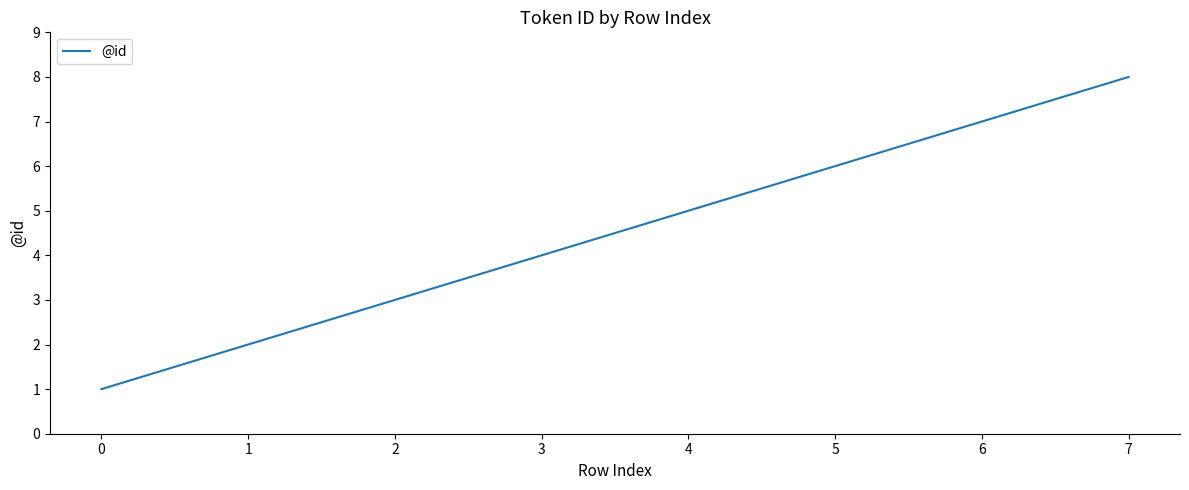

Reading right to left, list all the values displayed in this chart.

8	7	6	5	4	3	2	1